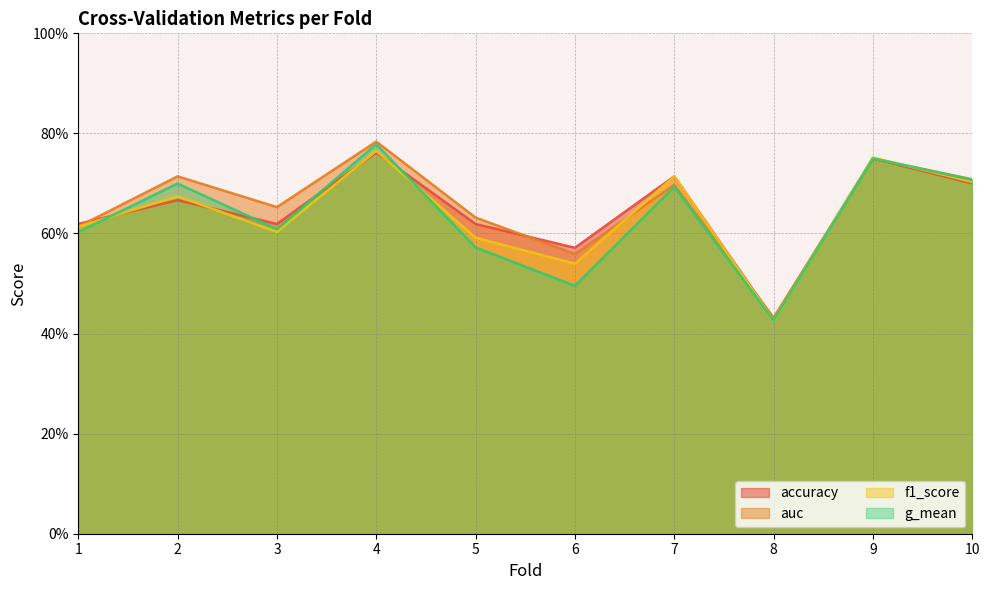

How many interior local peaks does the auc series have?

4